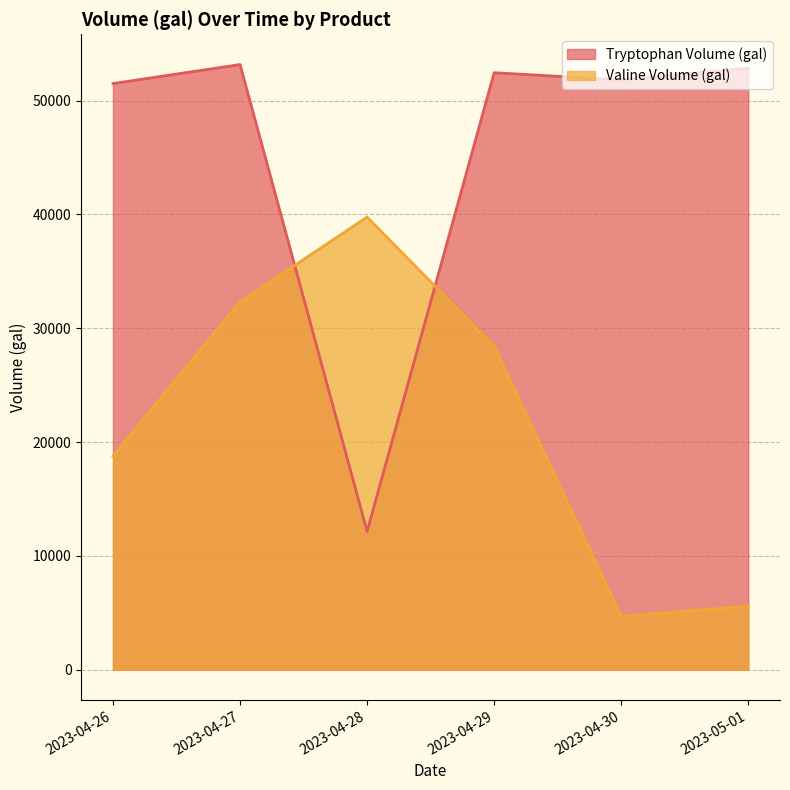

The Valine Volume (gal) series shows 9227.8 at 2023-04-29. True or false?

False